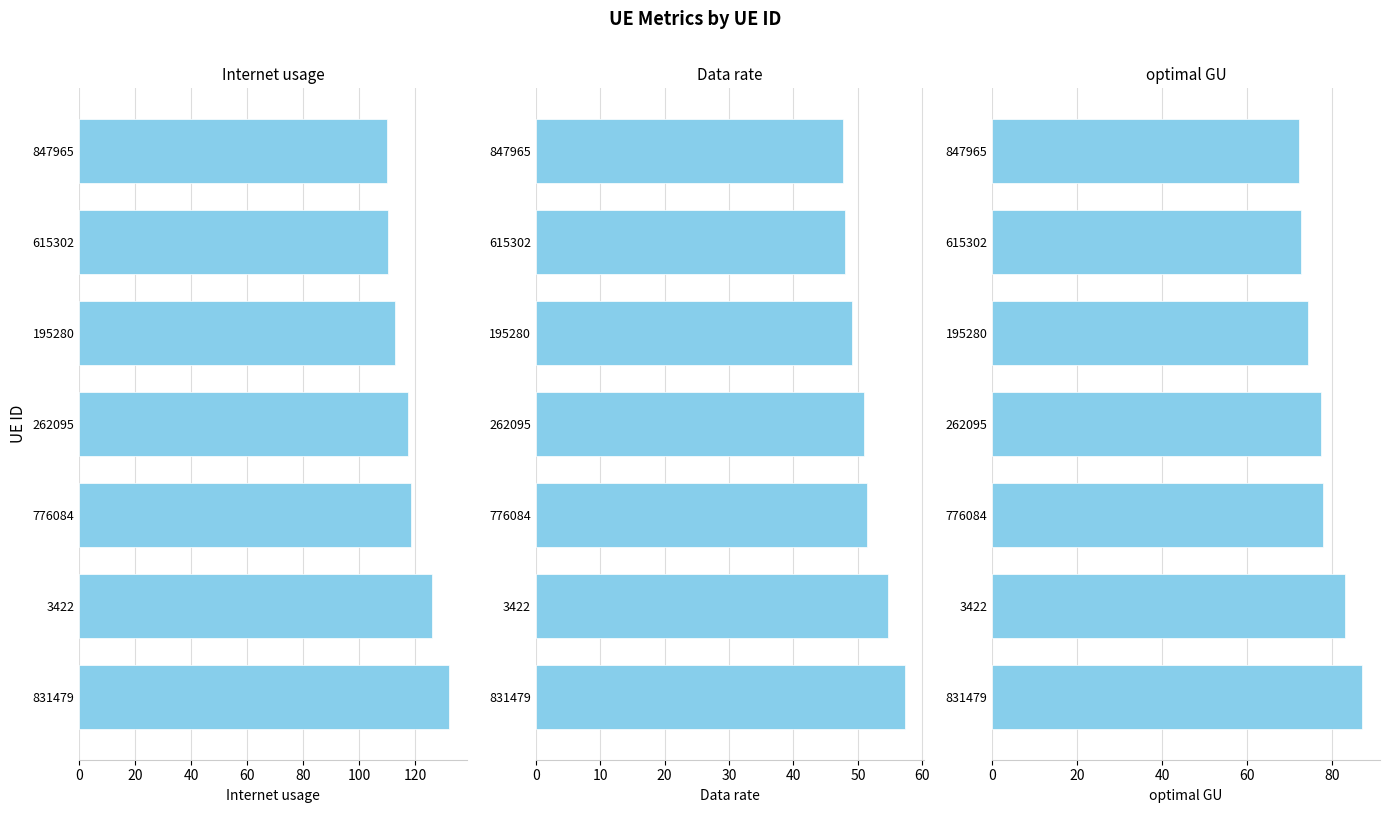

Are the bars grouped side by side (vs. stacked)?

Yes